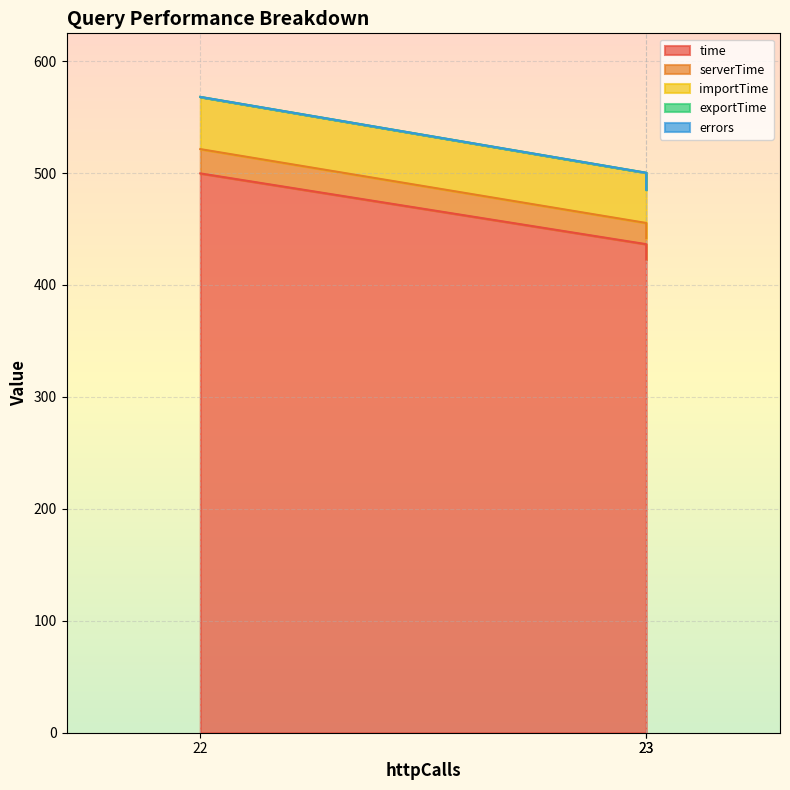

At which label does serverTime first exceed 19?

22